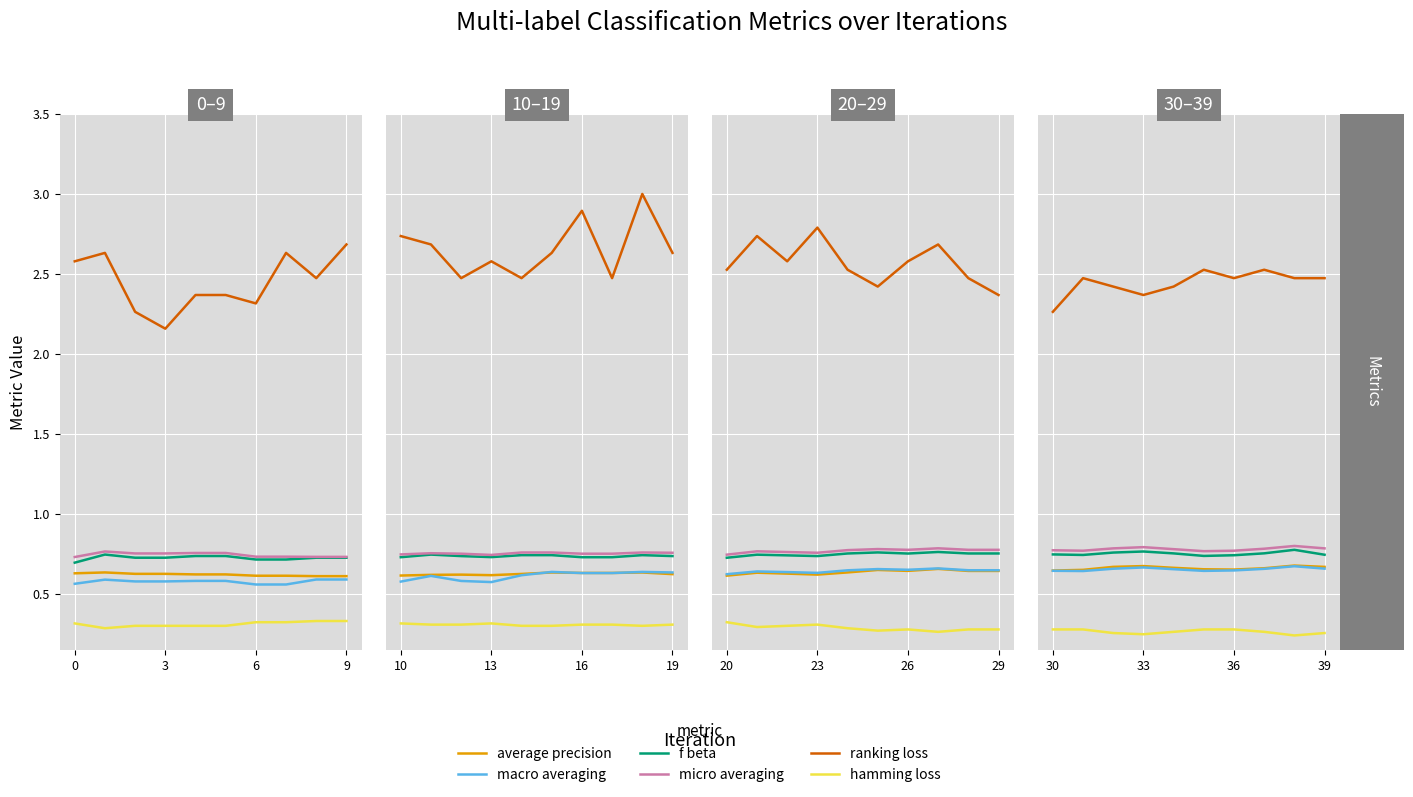

How many interior local peaks does the micro averaging series have?

2